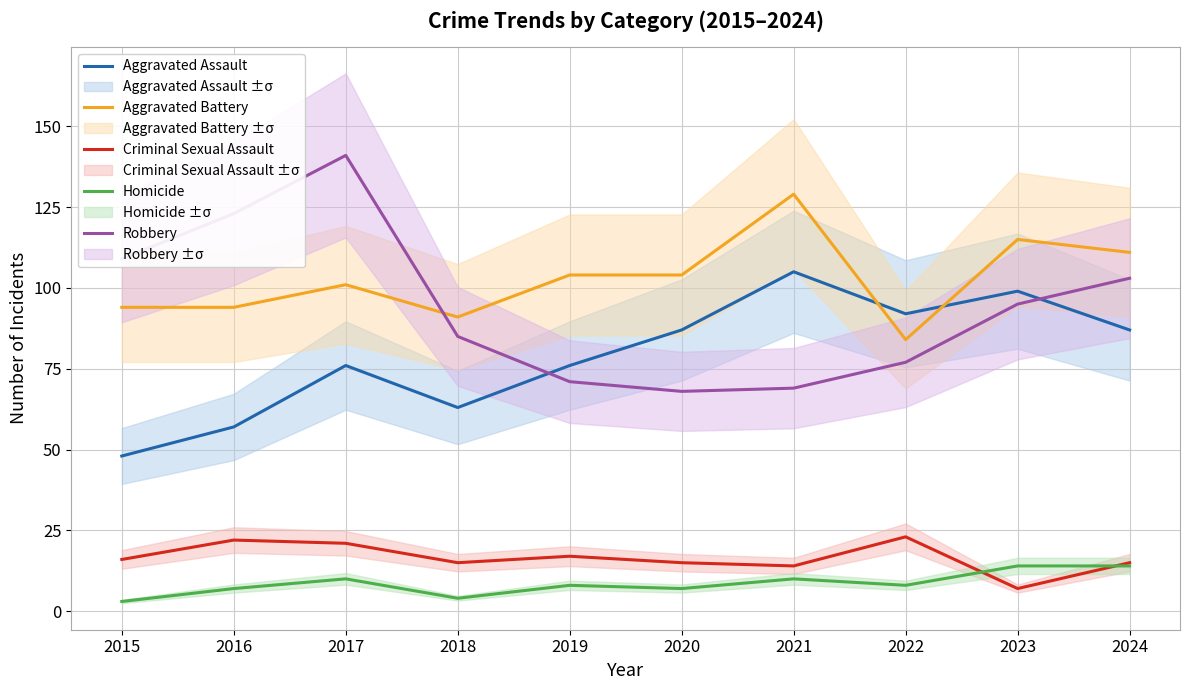

True or false: Robbery has a value of 103 at 2024.

True